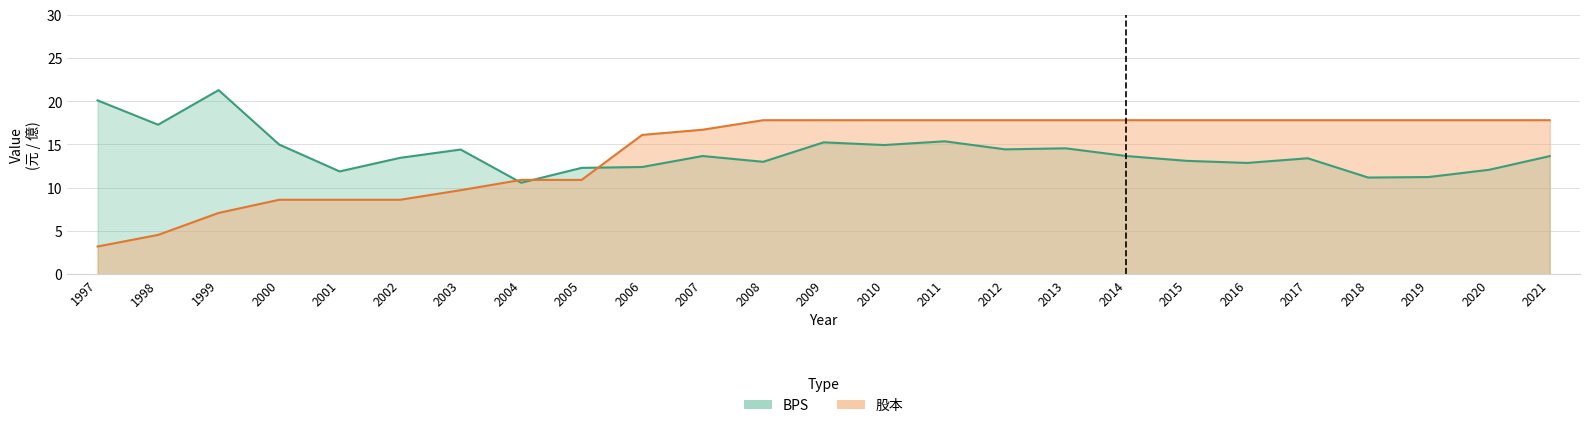

Where is the first local minimum for BPS?

1998